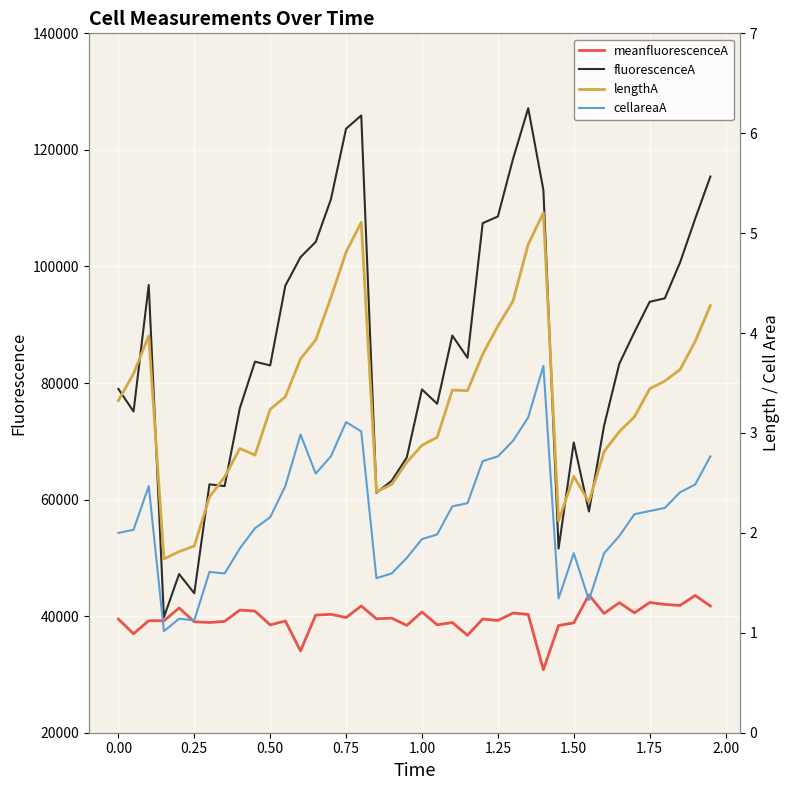

True or false: fluorescenceA has a value of 130710.3 at 0.50.

False